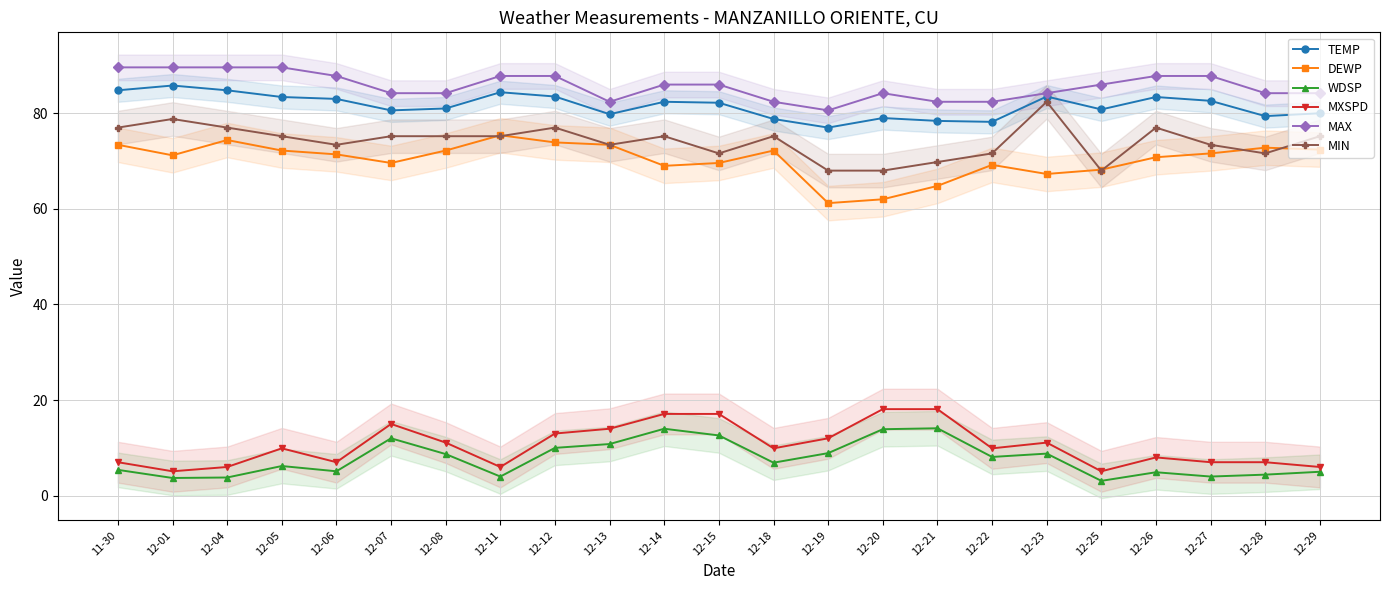

The MAX series shows 116.9 at 12-08. True or false?

False